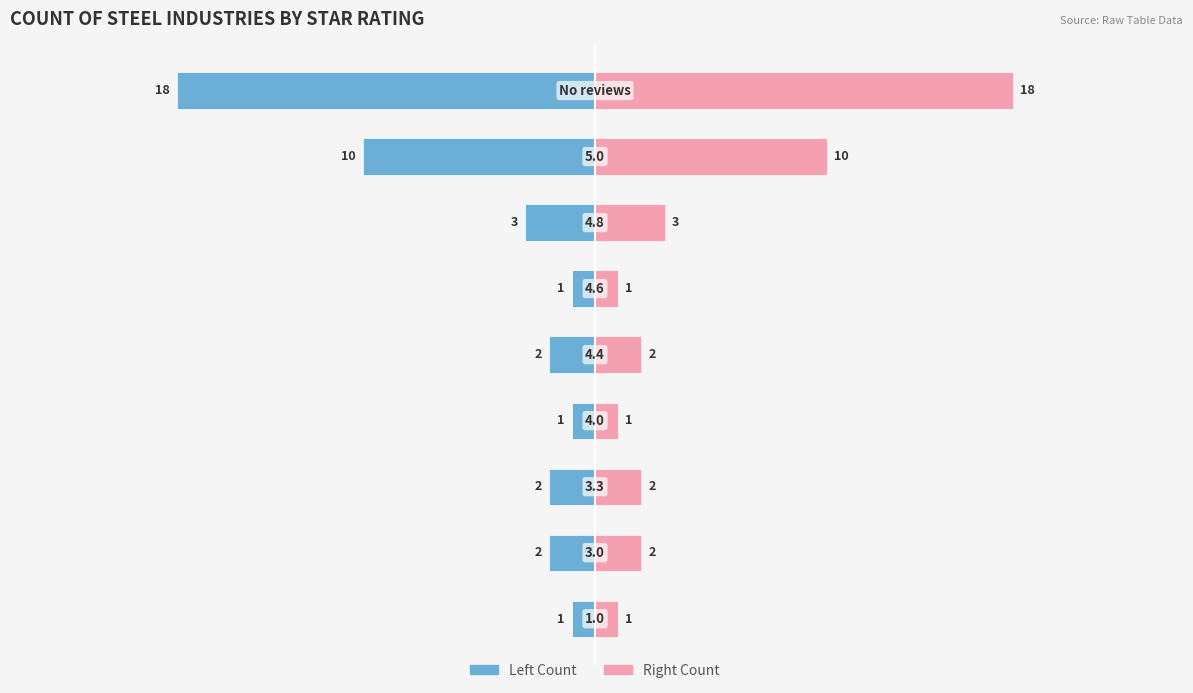

Which series has the largest total across all categories?

Count (Right)